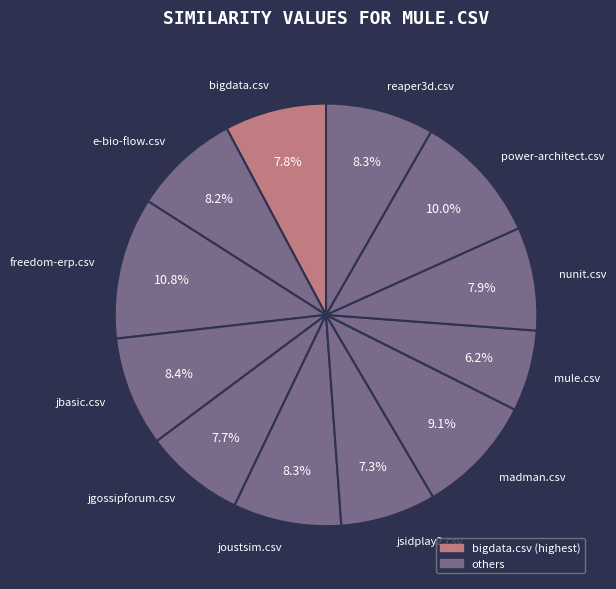

Which category has the biggest portion of the pie?

freedom-erp.csv